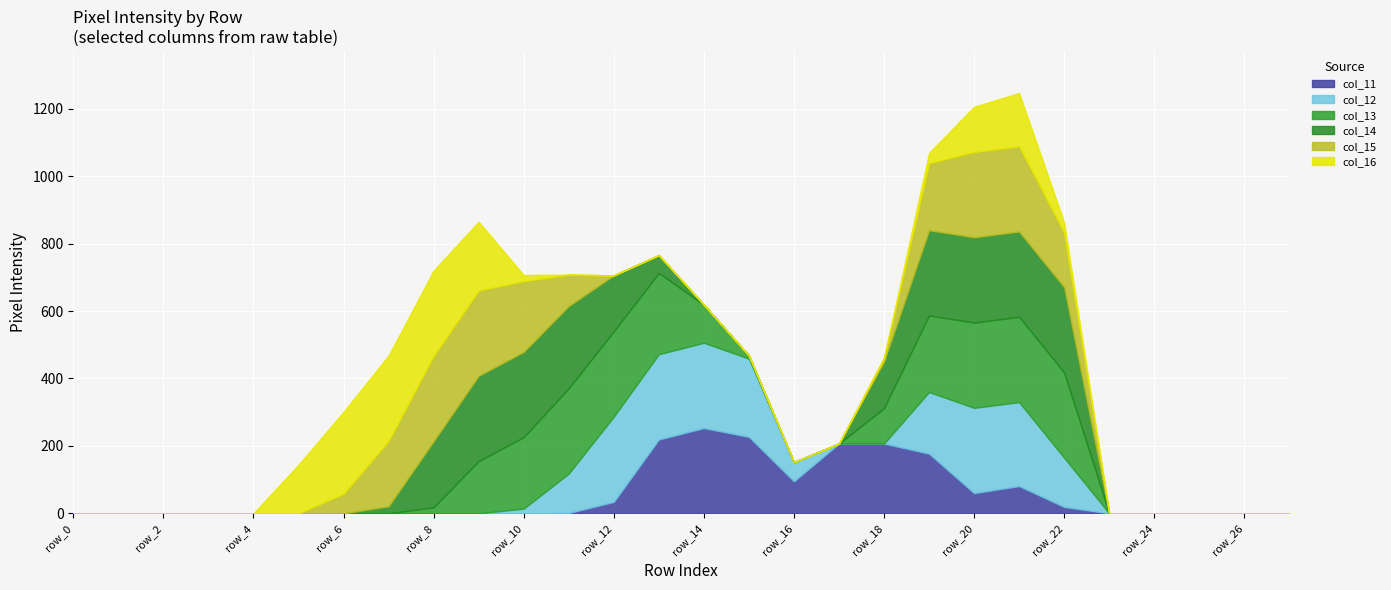

Between row_11 and row_22, which is larger?

row_22